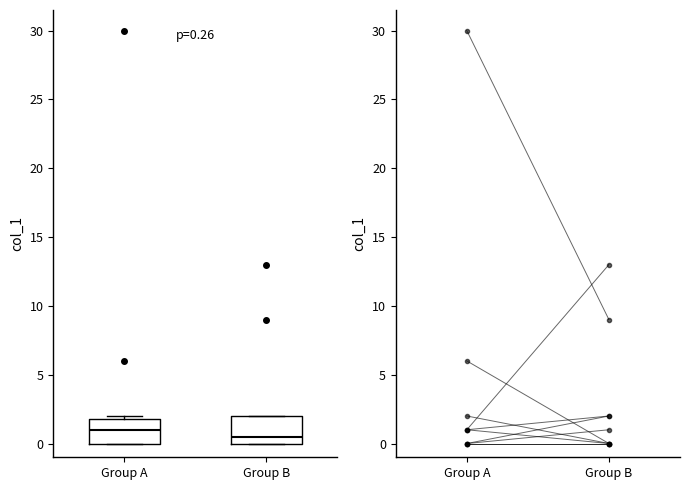

Which box's median line is the highest?

Group A